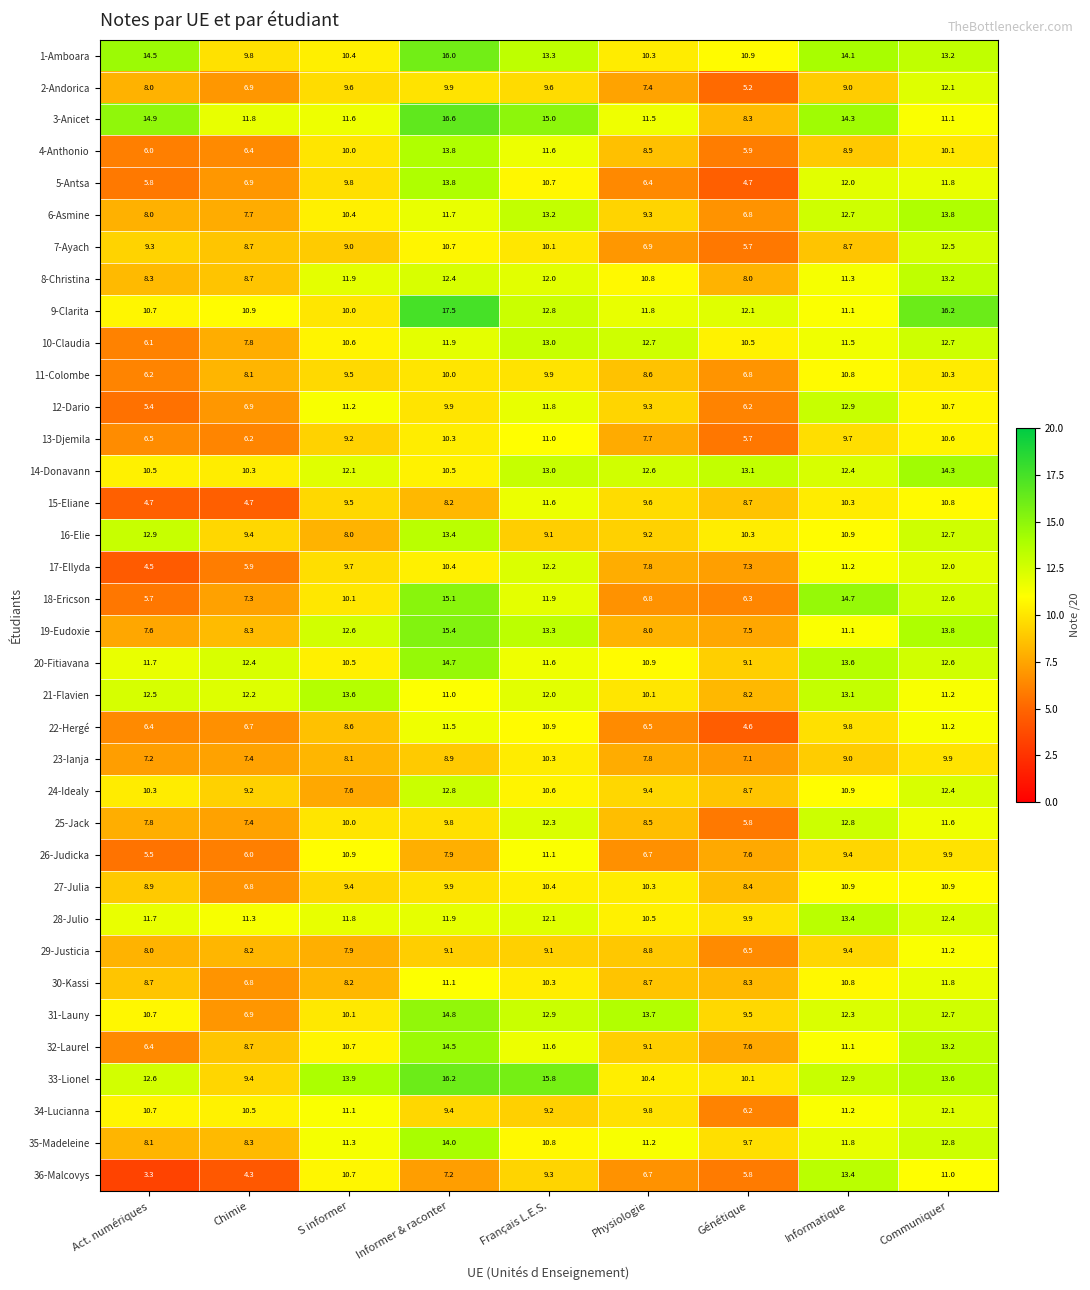

What is the minimum value for 27-Julia?

6.8